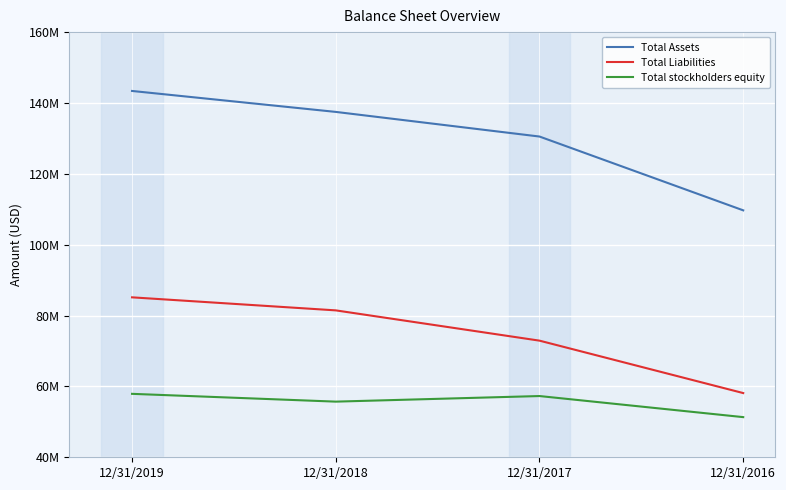

Does the chart display data point markers on the line(s)?

No